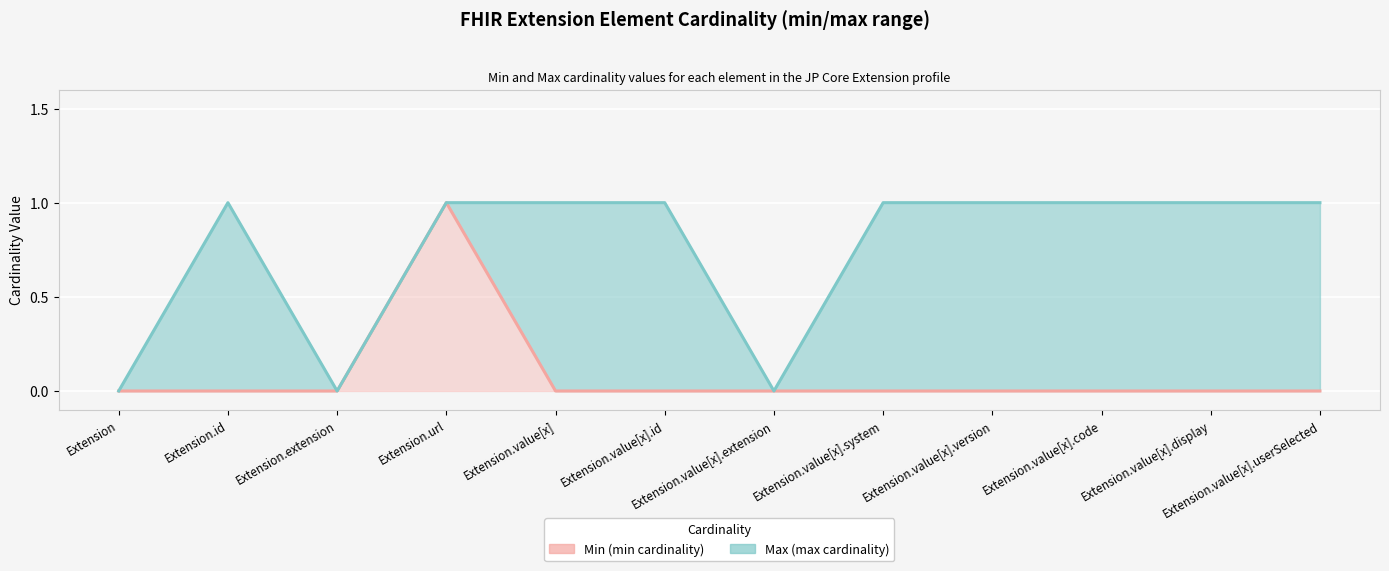

Reading left to right, extract all data points from this chart.

Extension=0	Extension.id=0	Extension.extension=0	Extension.url=1	Extension.value[x]=0	Extension.value[x].id=0	Extension.value[x].extension=0	Extension.value[x].system=0	Extension.value[x].version=0	Extension.value[x].code=0	Extension.value[x].display=0	Extension.value[x].userSelected=0